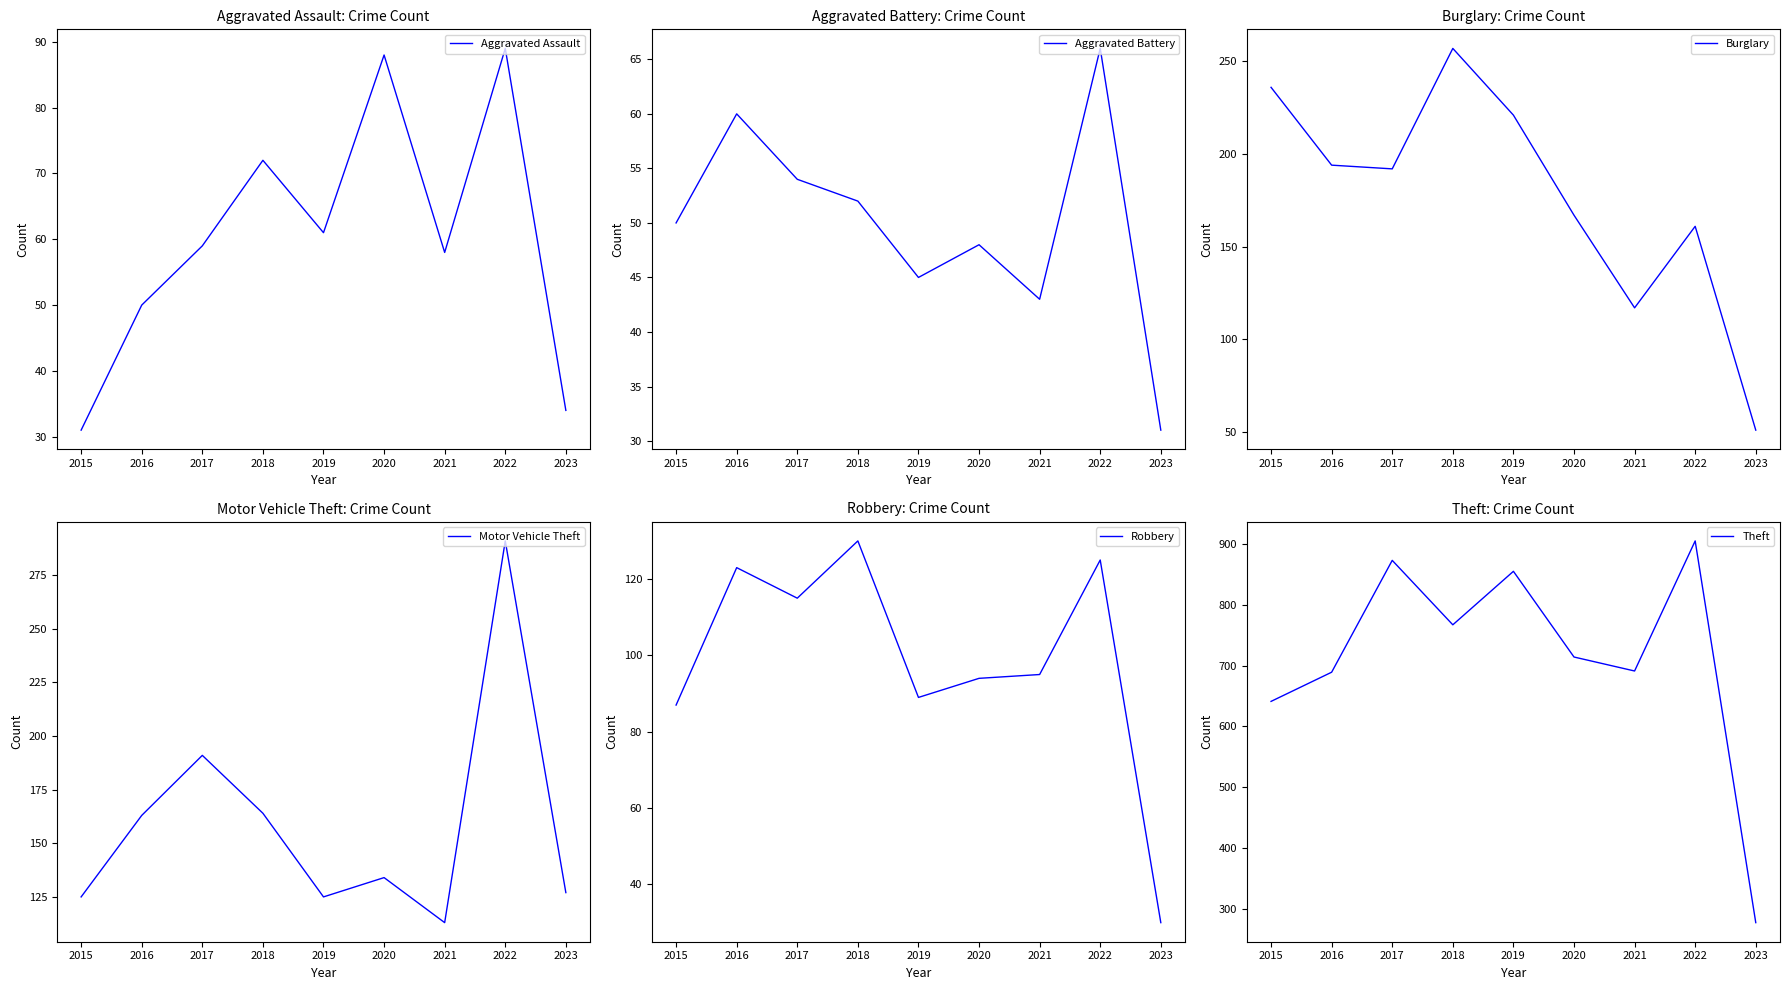

List the labels in order of Aggravated Assault value, smallest first.

2015, 2023, 2016, 2021, 2017, 2019, 2018, 2020, 2022